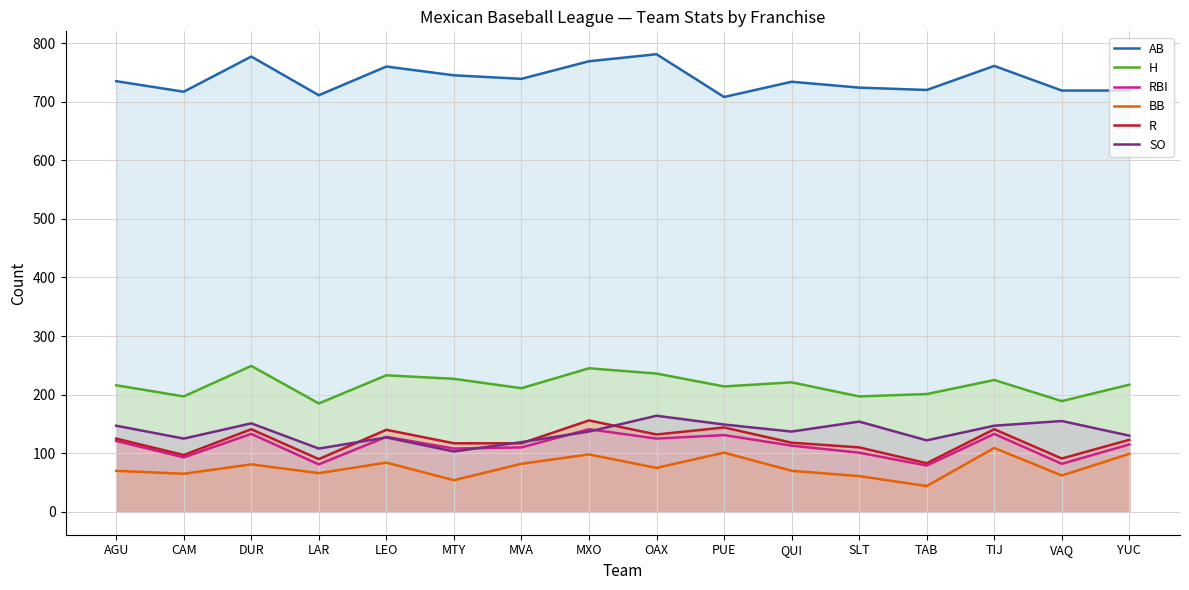

True or false: SO has more than 1 interior local peaks.

True